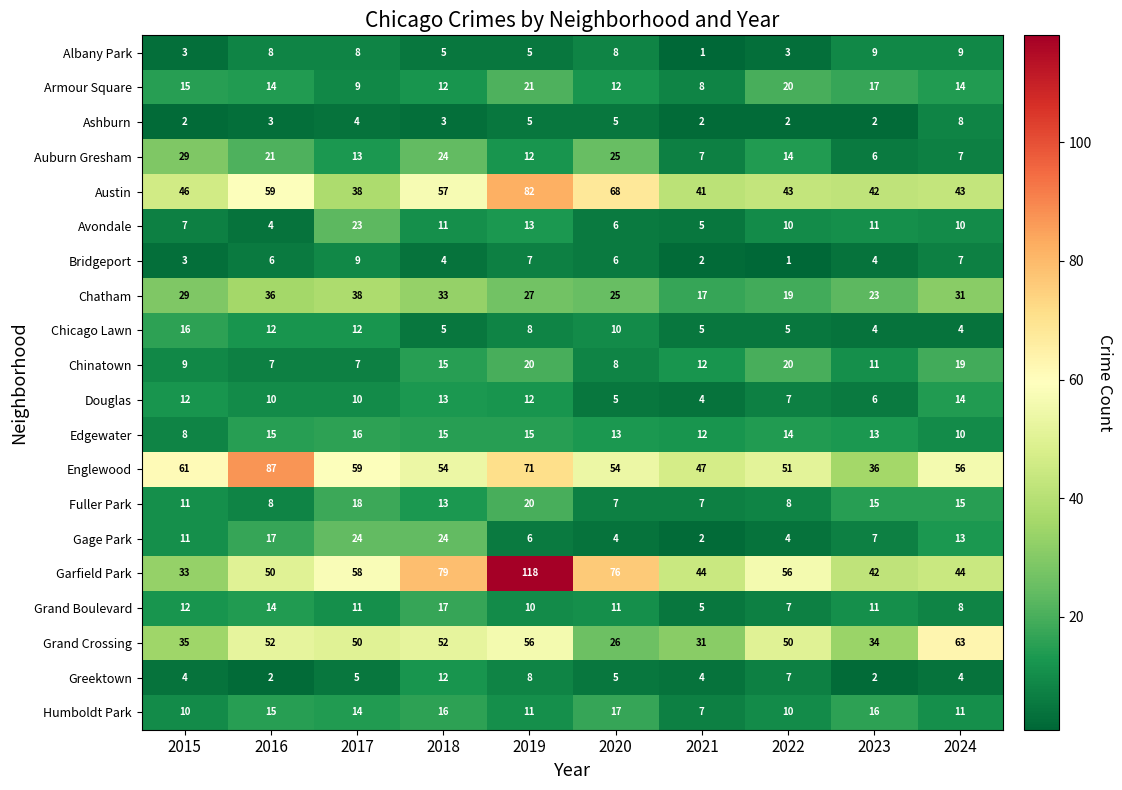

At which label does Grand Boulevard first exceed 11?

2015